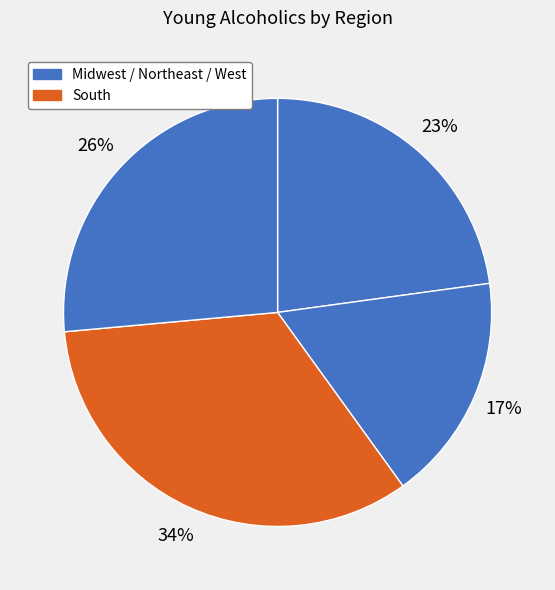

Is there a majority slice in this chart?

No